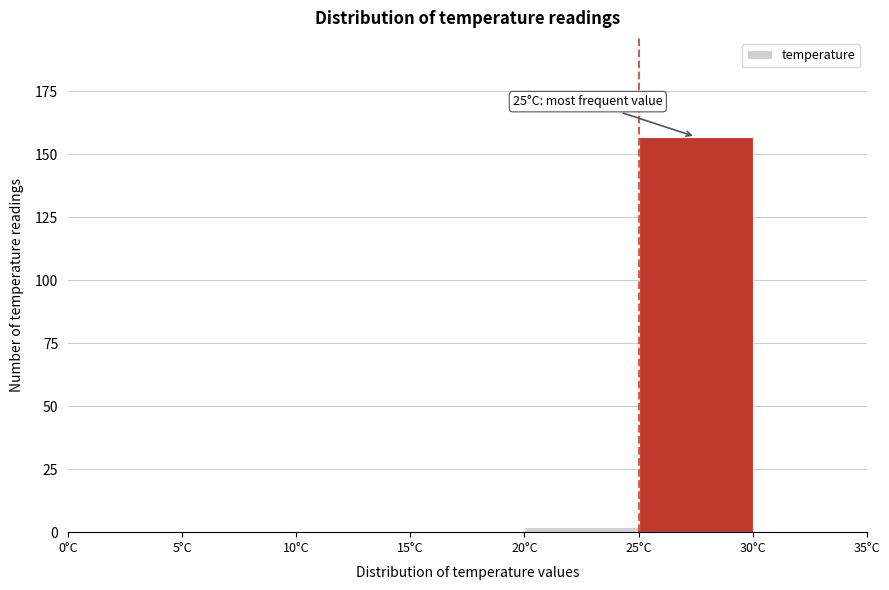

Which range on the x-axis has the tallest bar?

25 to 30